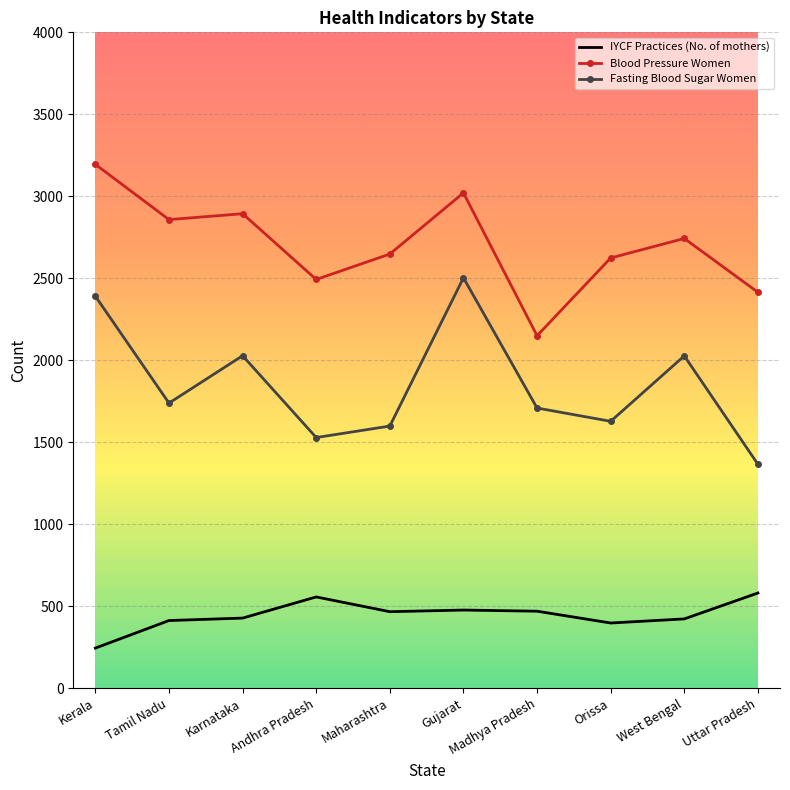

Between Kerala and Tamil Nadu, which series saw the biggest shift?

Fasting Blood Sugar Women